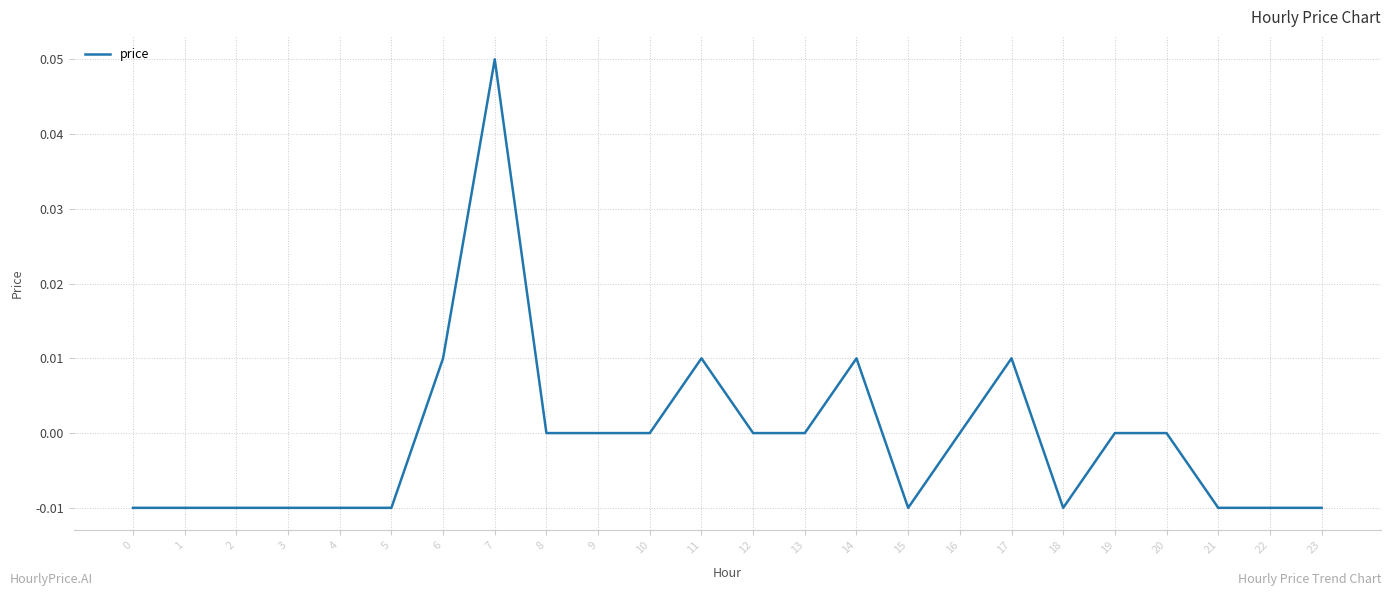

Which category has the highest value across all series?

7